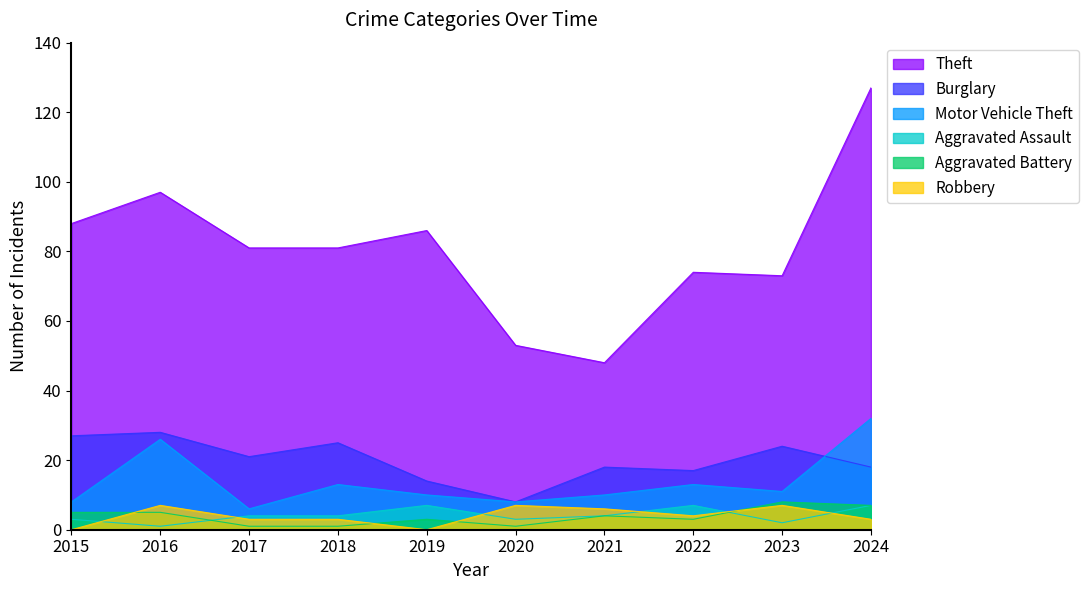

What is the total value across all series at 2018?

127